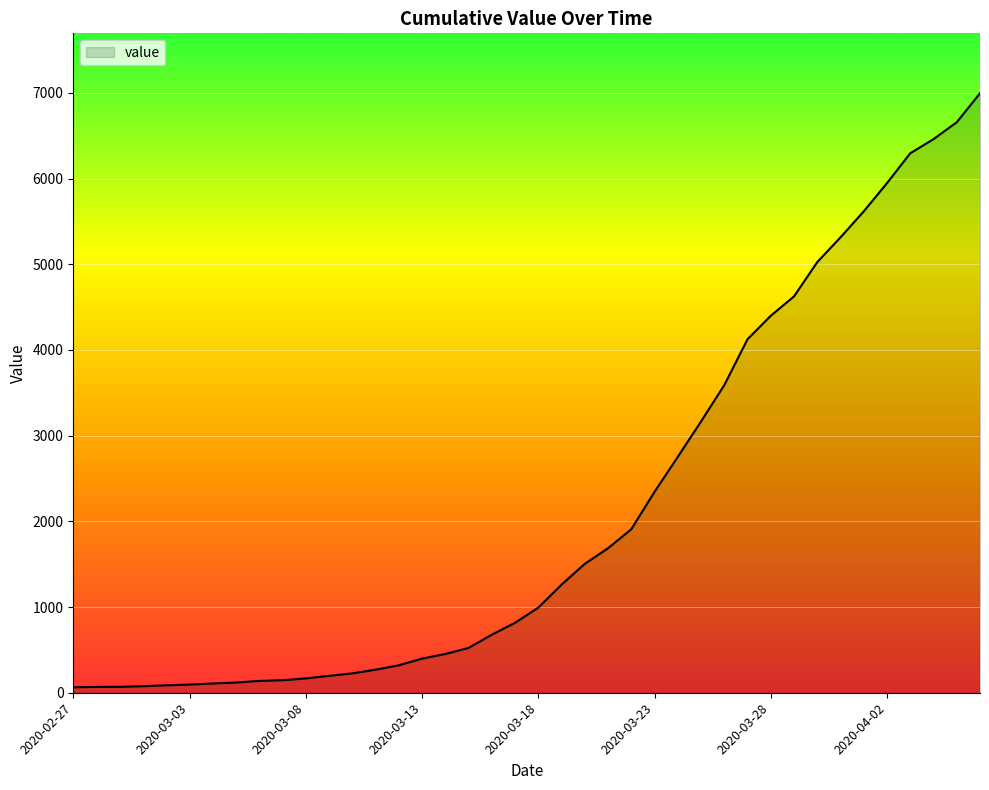

What is the greatest value displayed?

6995